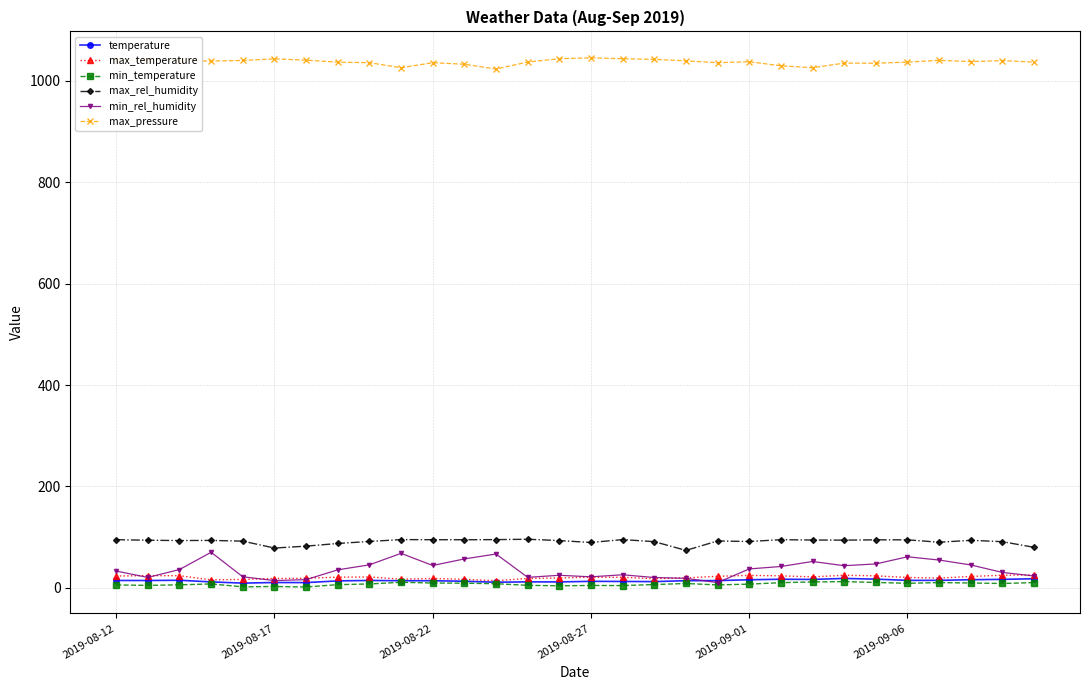

True or false: max_rel_humidity has more than 2 interior local peaks.

True